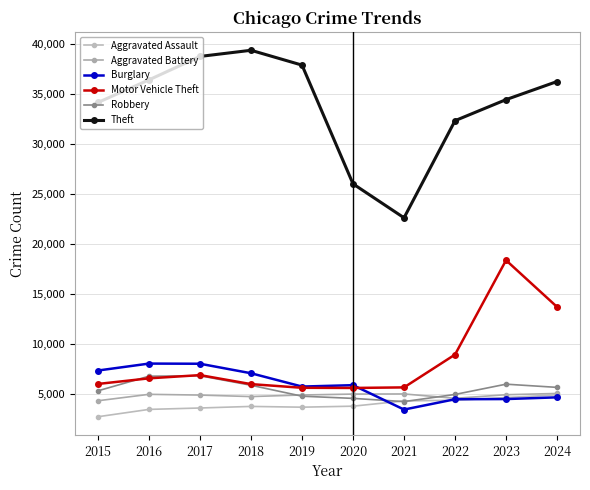

Is the value of Theft at 2023 greater than the value of Motor Vehicle Theft at 2021?

Yes